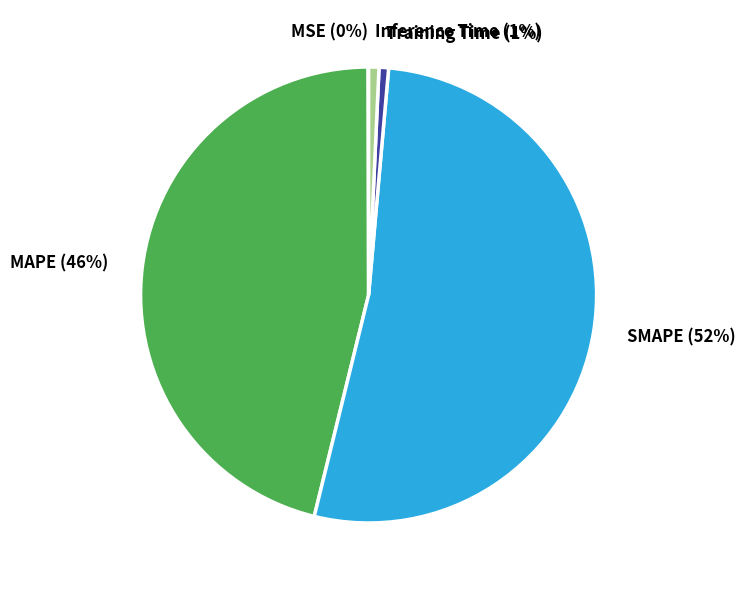

To the nearest percent, what is the combined percentage of MAPE and Inference Time?

47%